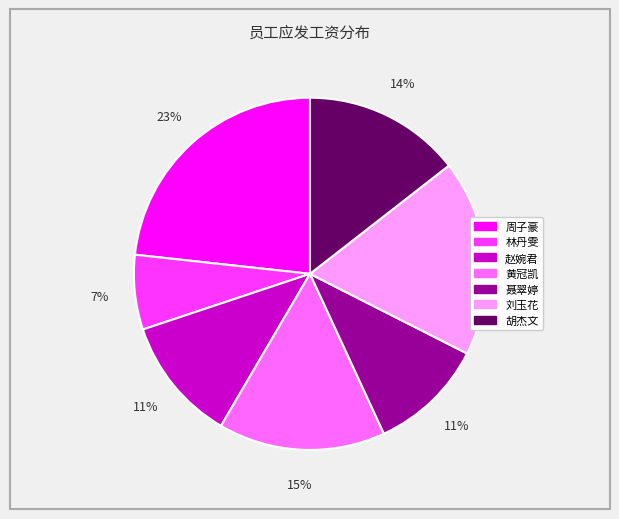

Between 胡杰文 and 周子豪, which is larger?

周子豪